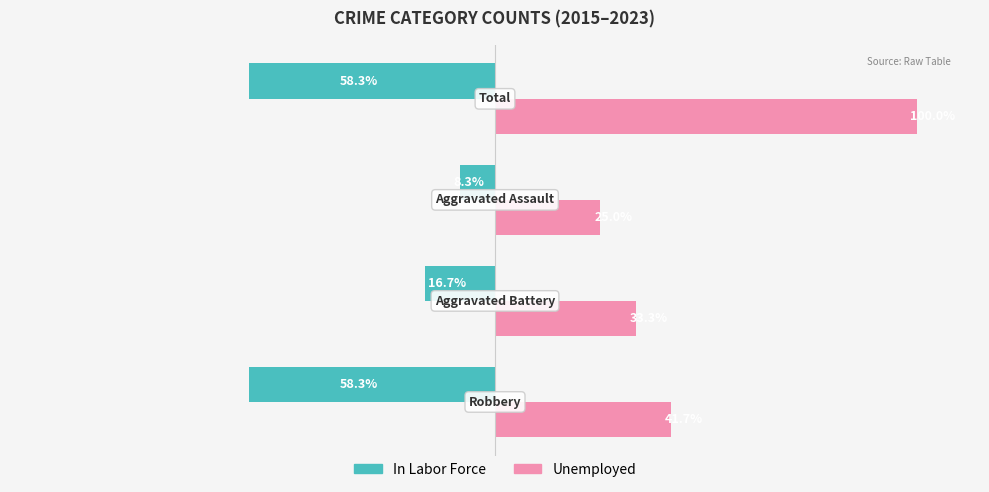

Rank the series by their average value, from lowest to highest.

In Labor Force, Unemployed